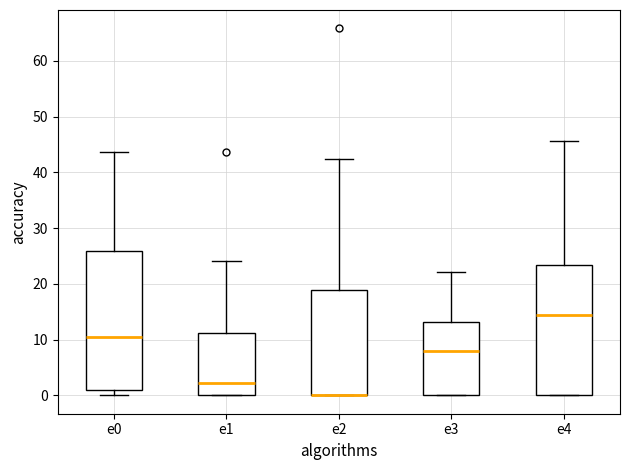

Reading left to right, read every box against the y-axis: the position of its median line, the range the box covers, and the ends of its whiskers. The values are not printed on the chart, so give them approximately, as read against the axis.

e0: median 11, box 1 to 26, whiskers 0 to 44
e1: median 2, box 0 to 11, whiskers 0 to 24
e2: median 0 (drawn on the box's lower edge), box 0 to 19, whiskers 0 to 42
e3: median 8, box 0 to 13, whiskers 0 to 22
e4: median 14, box 0 to 23, whiskers 0 to 46